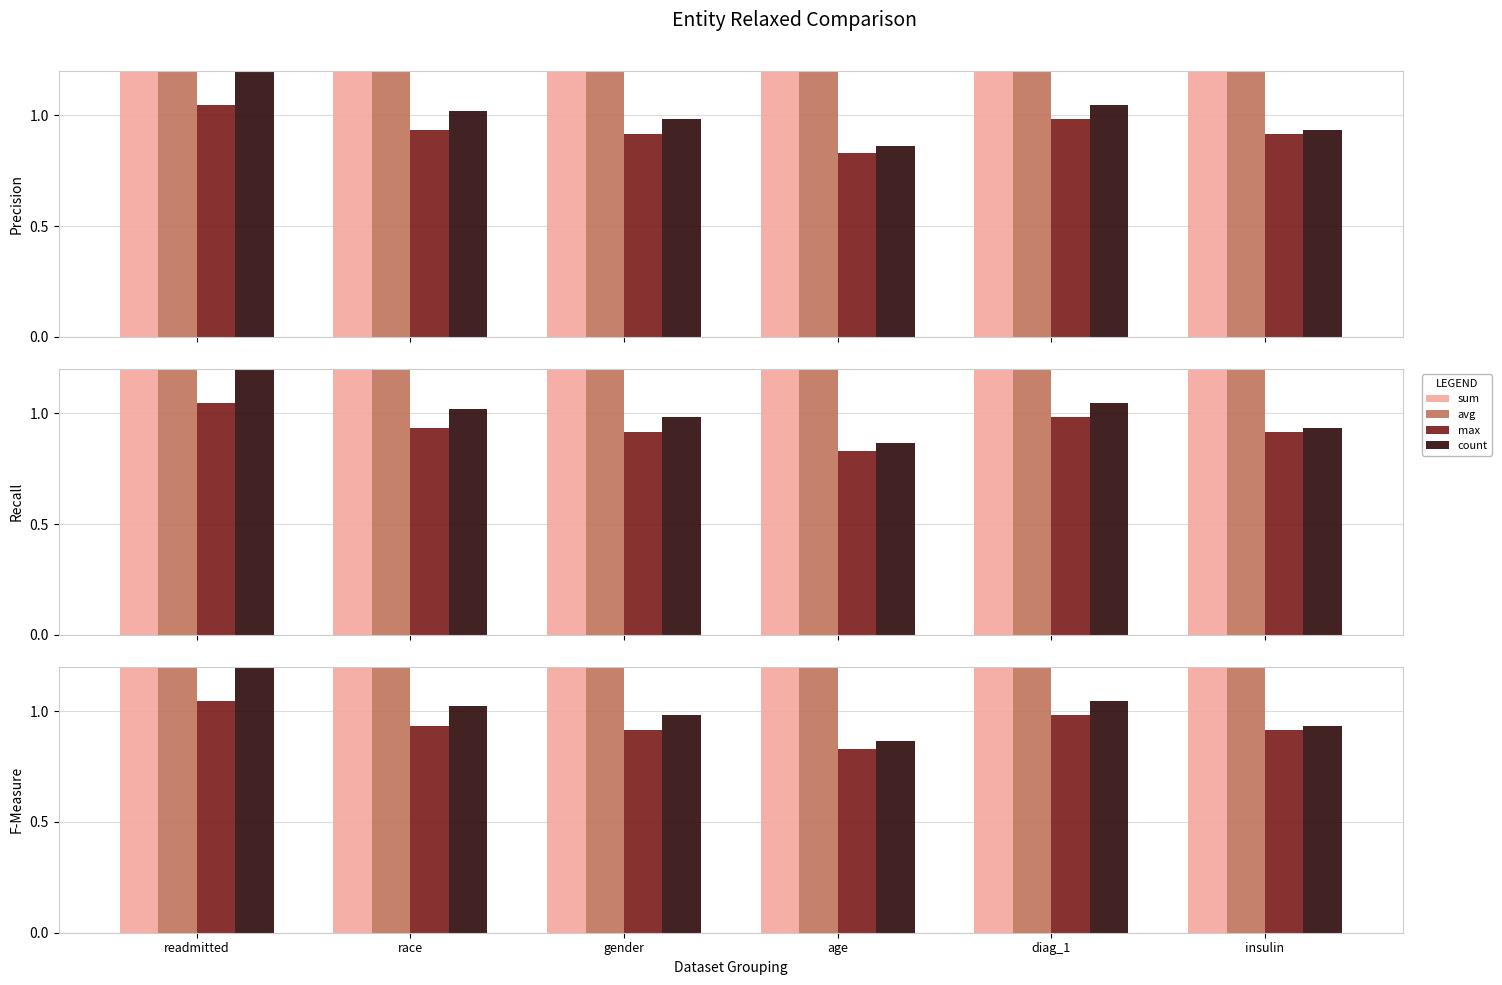

At how many categories does at least one series exceed 1?

6